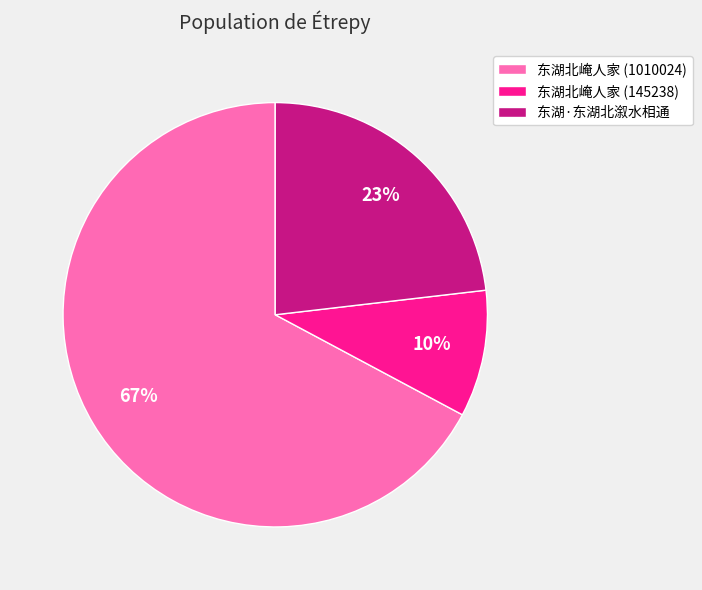

How many slices are in this pie chart?

3